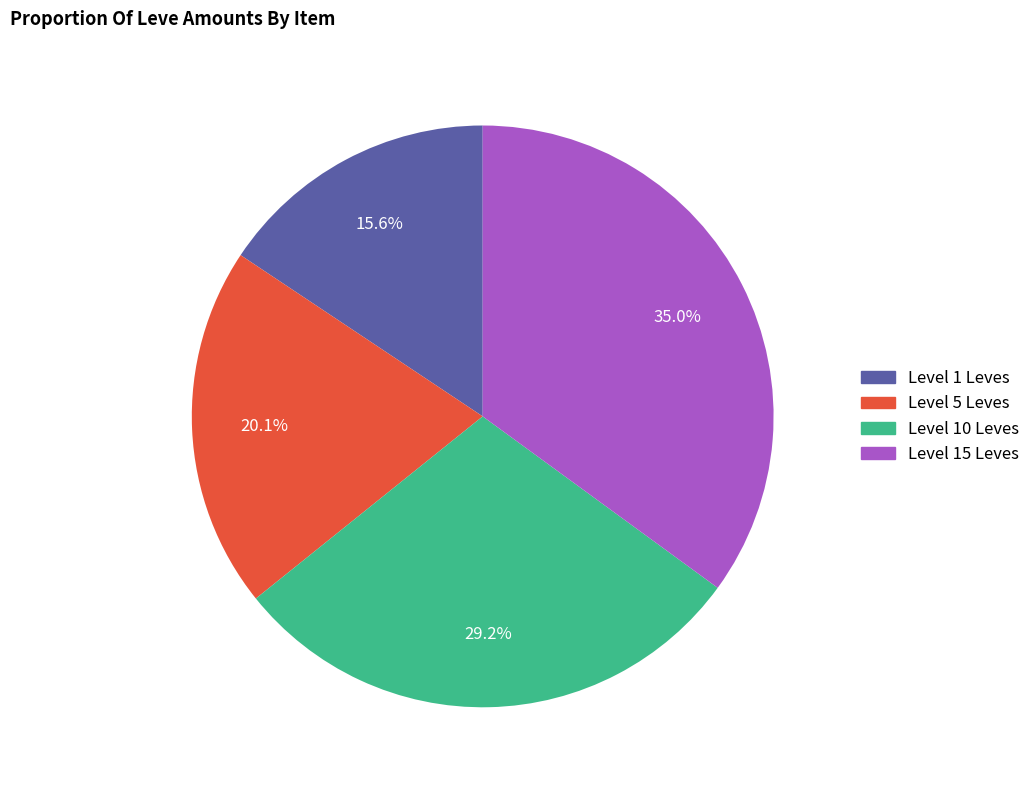

Is there a majority slice in this chart?

No